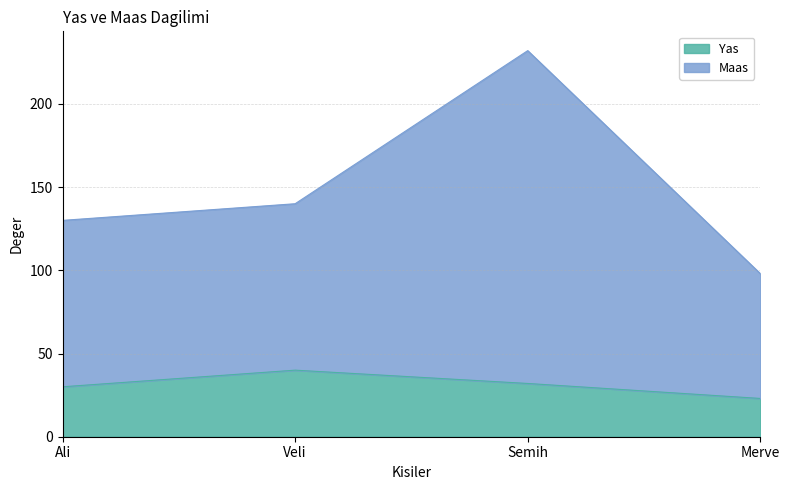

True or false: Yas and Maas cross at least once.

False